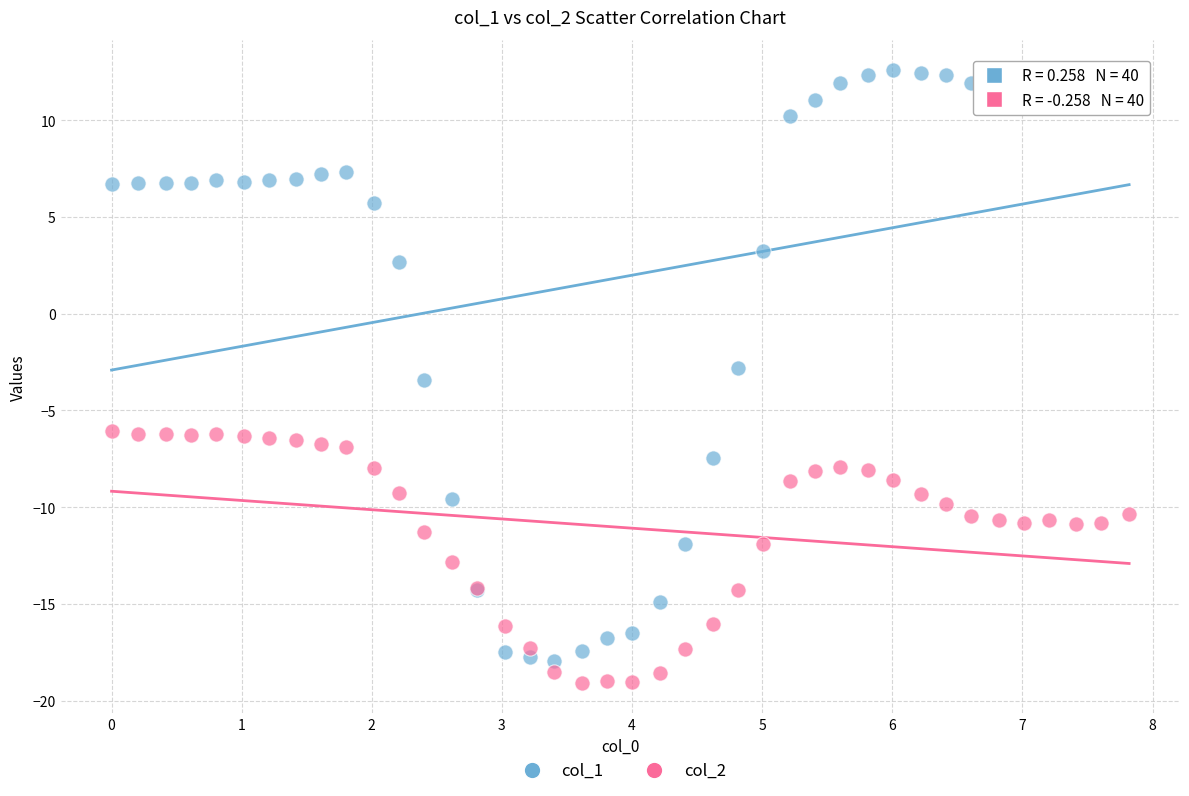

Which series reaches the maximum Y coordinate?

col_1